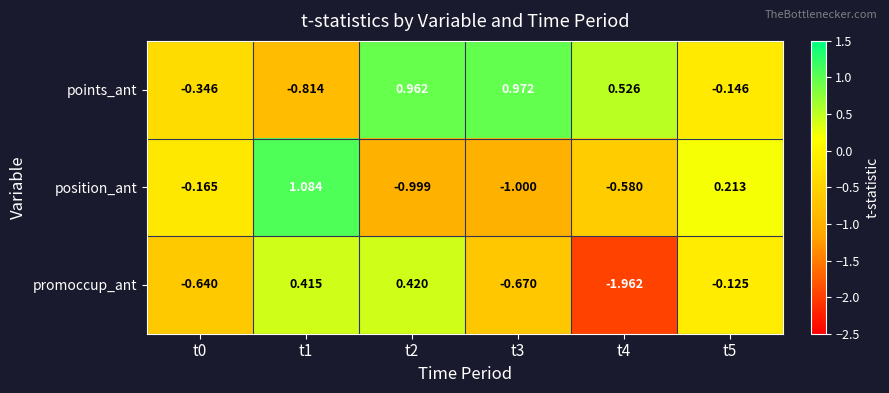

Which category has the lowest value across all series?

t4